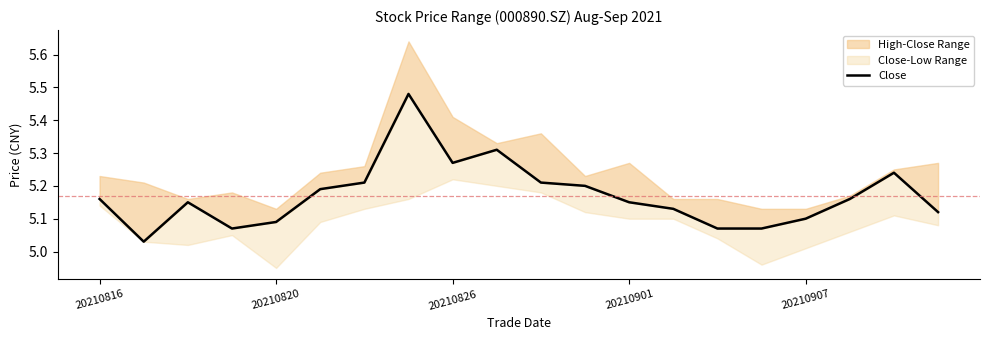

What is the value of the 20th point from the left?

5.1